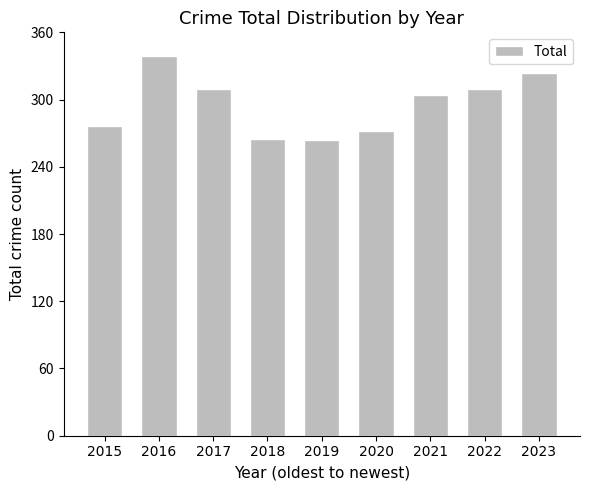

What value does the data have at 2017, to the nearest 5?

310